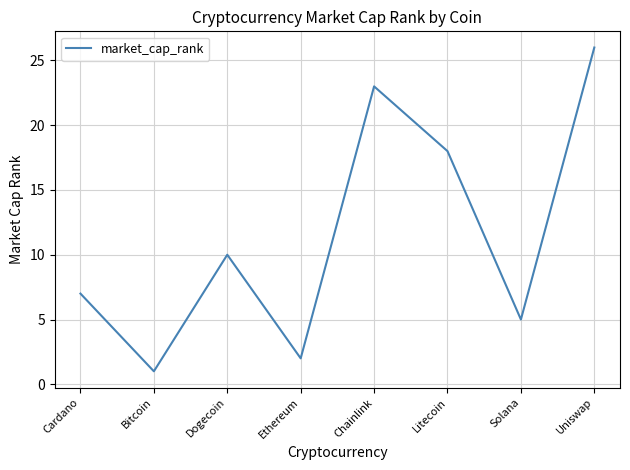

How many interior local peaks (higher than both neighbors) does the data have?

2